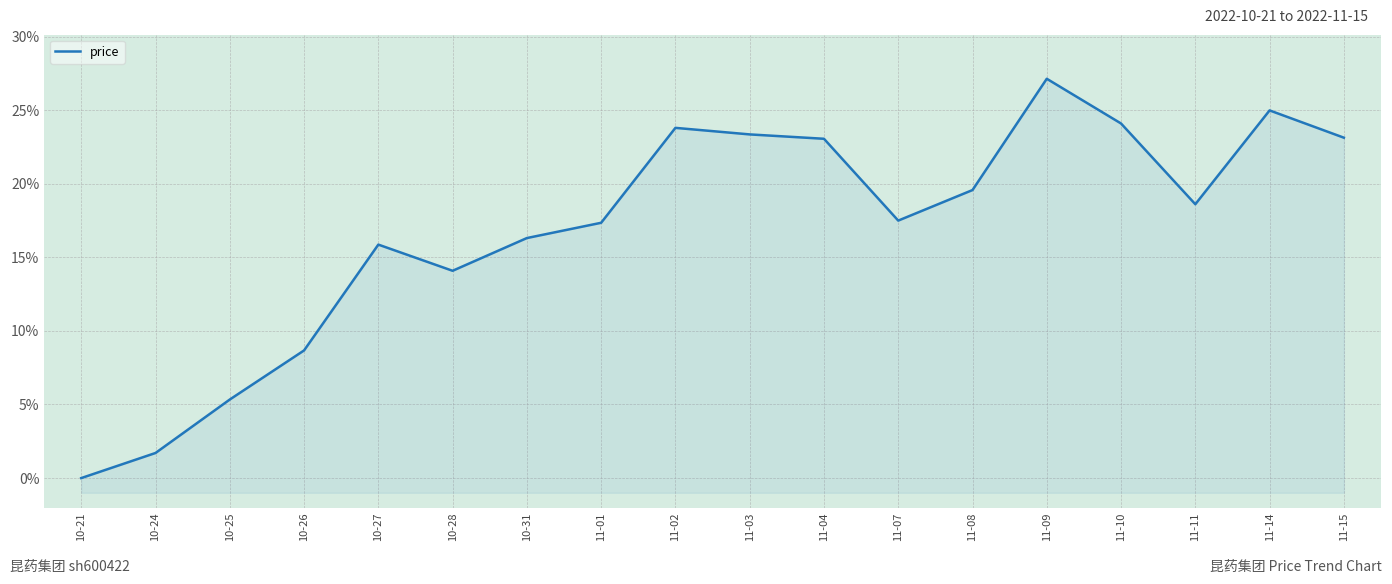

Where does the data first go above 18?

11-02